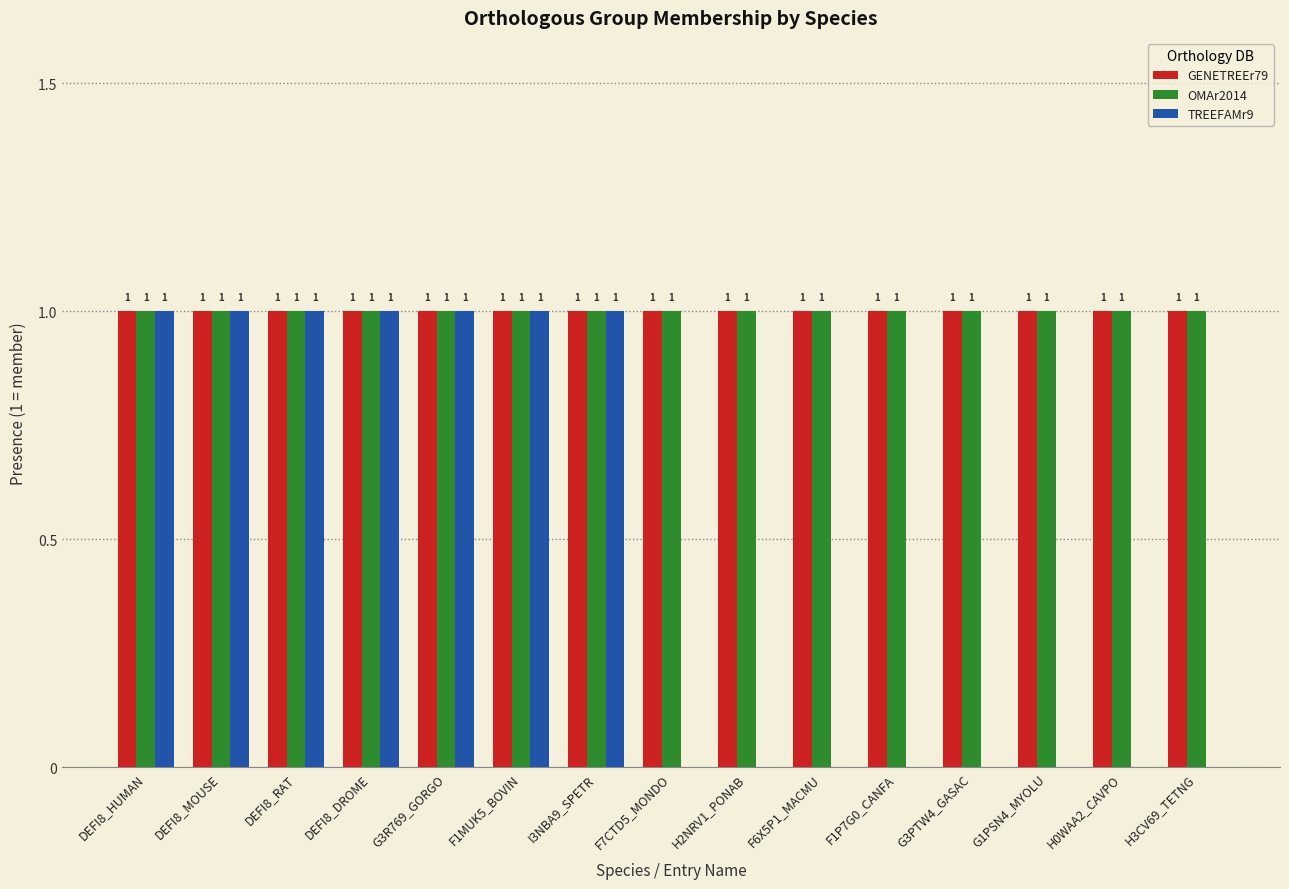

How many categories are shown in the chart?

15